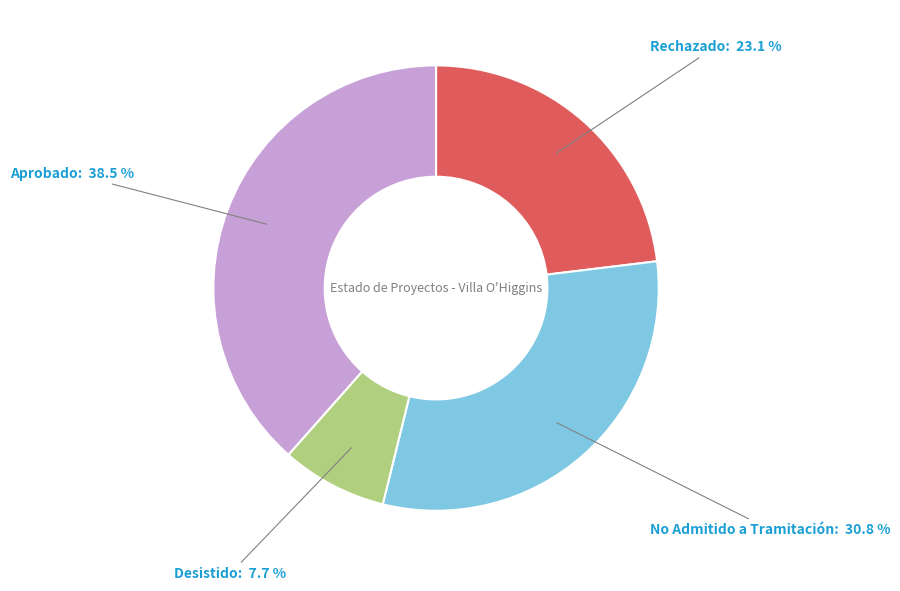

How many slices are in this pie chart?

4